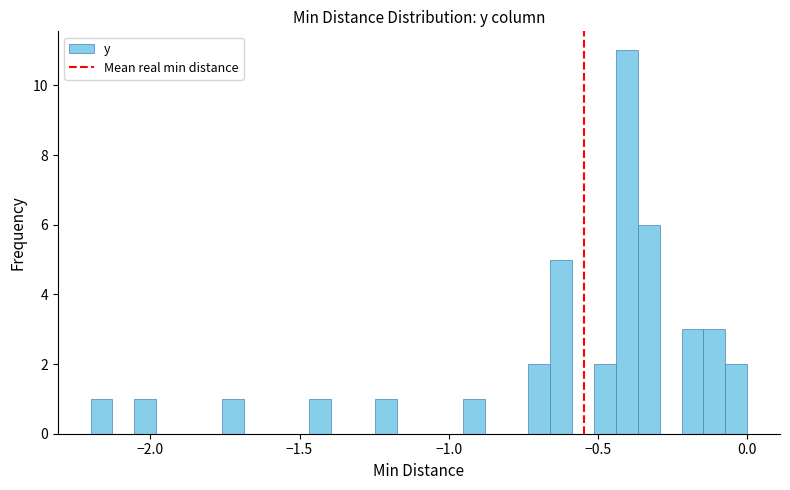

Read against the x-axis, roughly where is the centre of the tallest bar?

-0.40